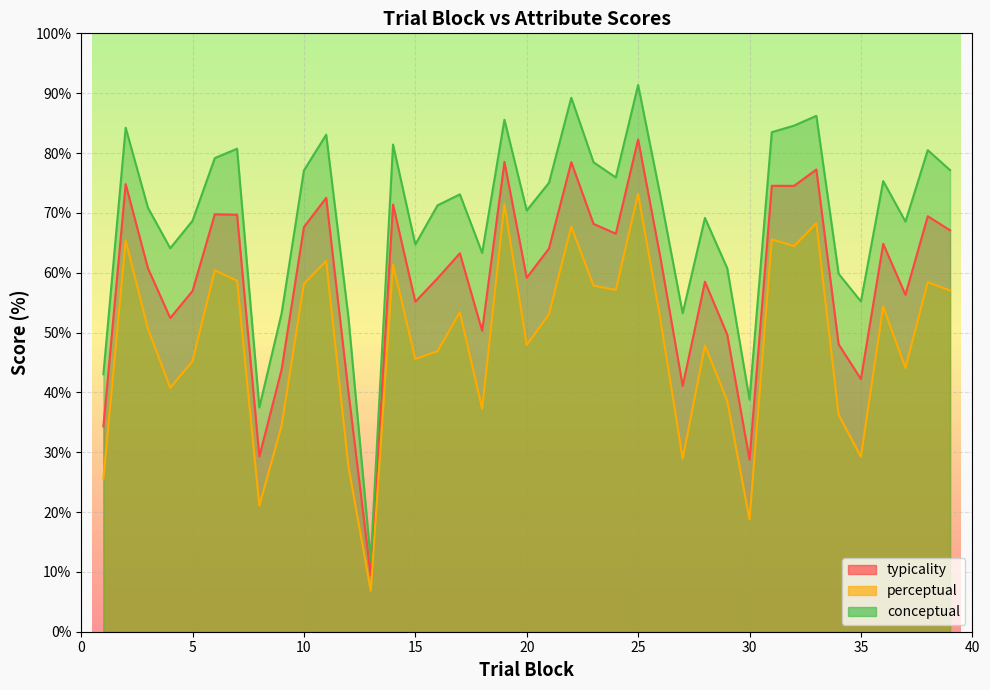

What is the value of the typicality point at the 26th from the left?

62.5